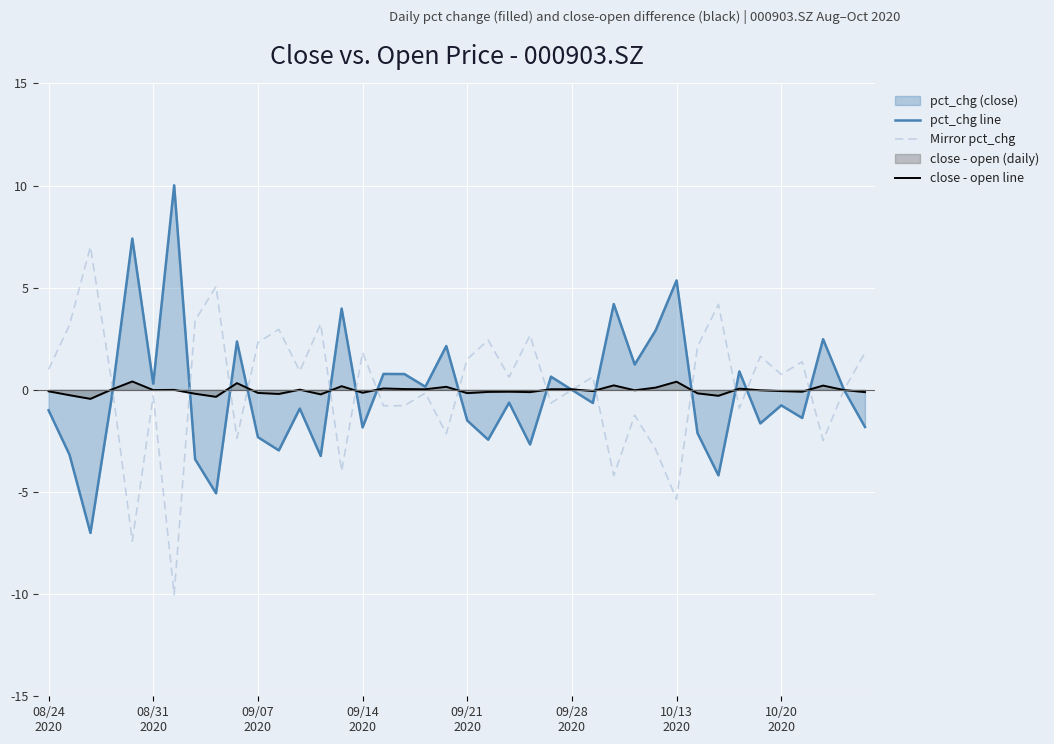

Reading left to right, transcribe all the data shown in this chart.

pct_chg line: -1.0	-3.2	-7.0	-0.5	7.4	0.3	10.0	-3.4	-5.1	2.4	-2.3	-3.0	-0.9	-3.2	4.0	-1.8	0.8	0.8	0.2	2.1	-1.5	-2.4	-0.6	-2.7	0.6	0.0	-0.6	4.2	1.2	2.9	5.4	-2.1	-4.2	0.9	-1.6	-0.8	-1.4	2.5	0.0	-1.8
Mirror pct_chg: 1.0	3.2	7.0	0.5	-7.4	-0.3	-10.0	3.4	5.1	-2.4	2.3	3.0	0.9	3.2	-4.0	1.8	-0.8	-0.8	-0.2	-2.1	1.5	2.4	0.6	2.7	-0.6	-0.0	0.6	-4.2	-1.2	-2.9	-5.4	2.1	4.2	-0.9	1.6	0.8	1.4	-2.5	-0.0	1.8
close - open line: -0.1	-0.3	-0.4	0.0	0.4	-0.0	0.0	-0.2	-0.3	0.3	-0.2	-0.2	0.0	-0.2	0.2	-0.1	0.1	0.0	0.0	0.2	-0.2	-0.1	-0.1	-0.1	0.0	0.0	-0.1	0.2	-0.0	0.1	0.4	-0.2	-0.3	0.1	-0.0	-0.1	-0.1	0.2	-0.0	-0.1